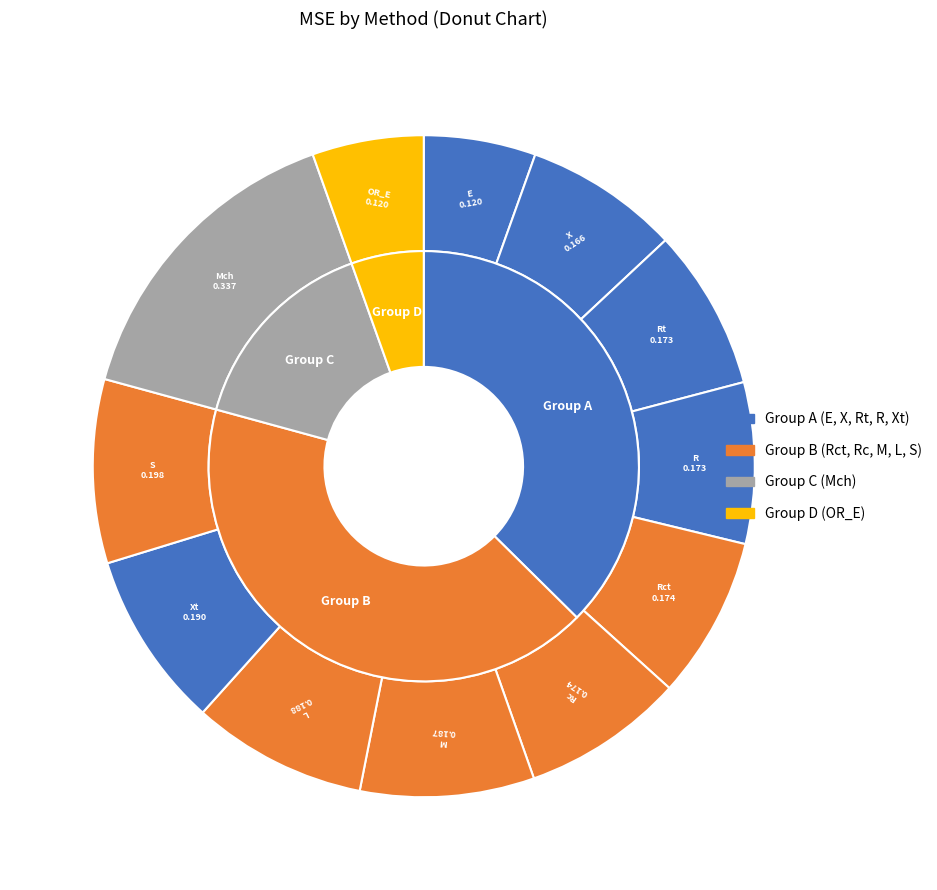

How many segments does this pie chart have?

12